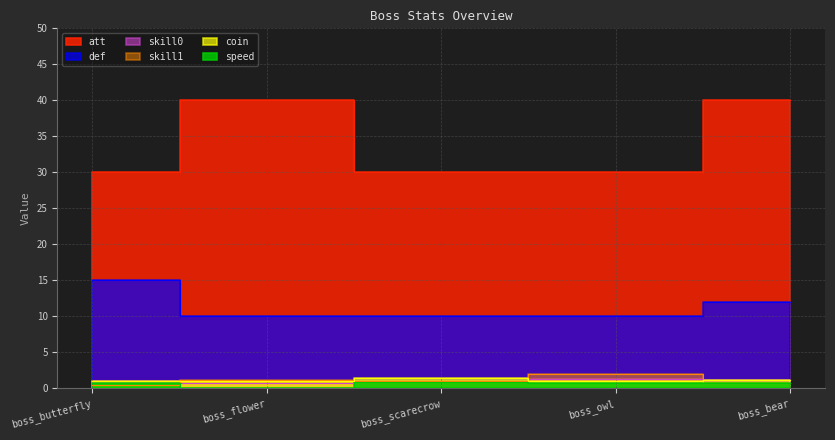

Which category has the highest value across all series?

boss_flower